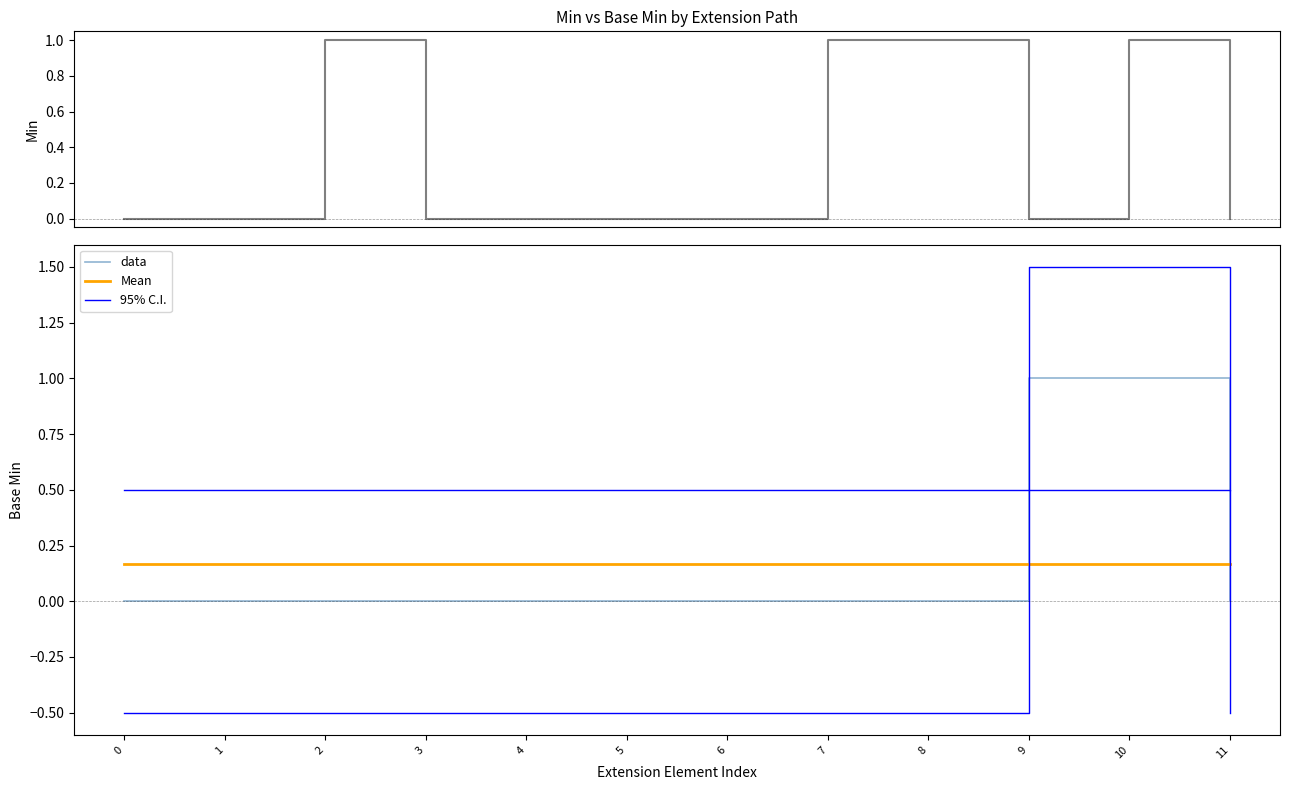

Rank the series at 7 from highest to lowest value.

Min, 95% C.I., Mean, data